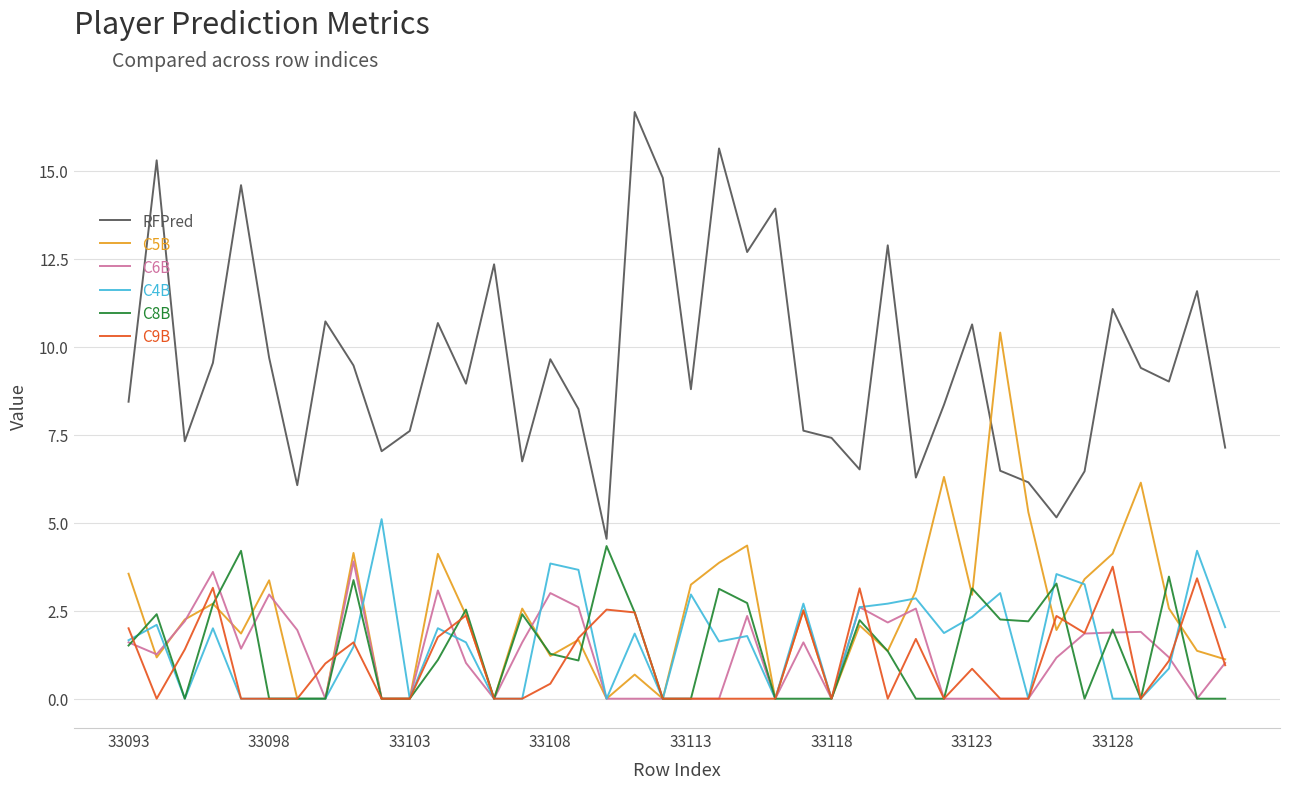

What is the maximum value for C8B?

4.3